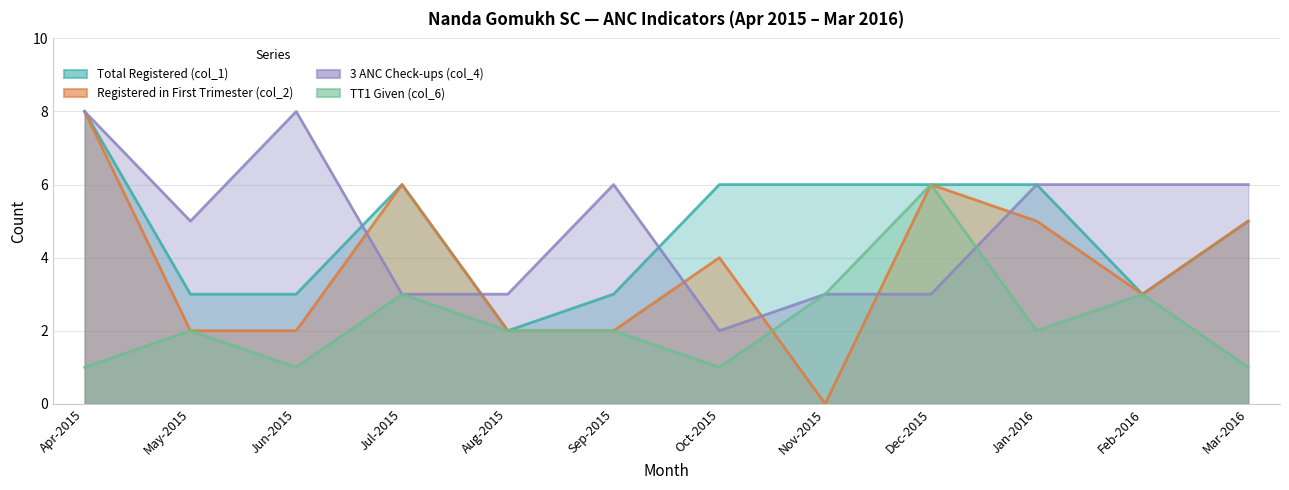

What is the difference between the second highest and second lowest values in the Registered in First Trimester (col_2) series?

4